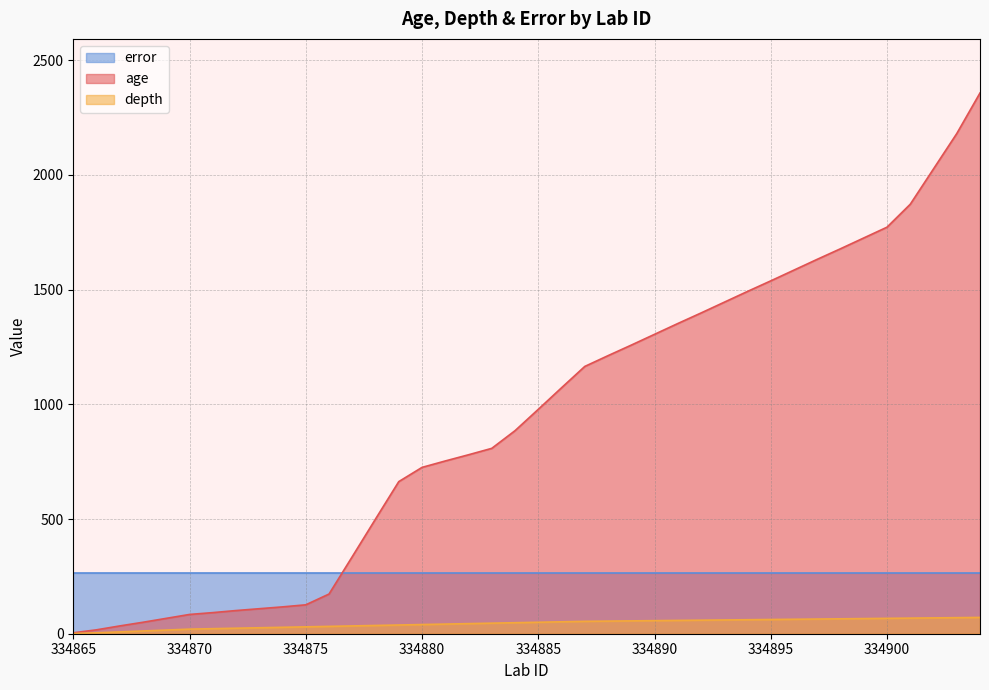

What are all the series names shown in the legend?

error, age, depth